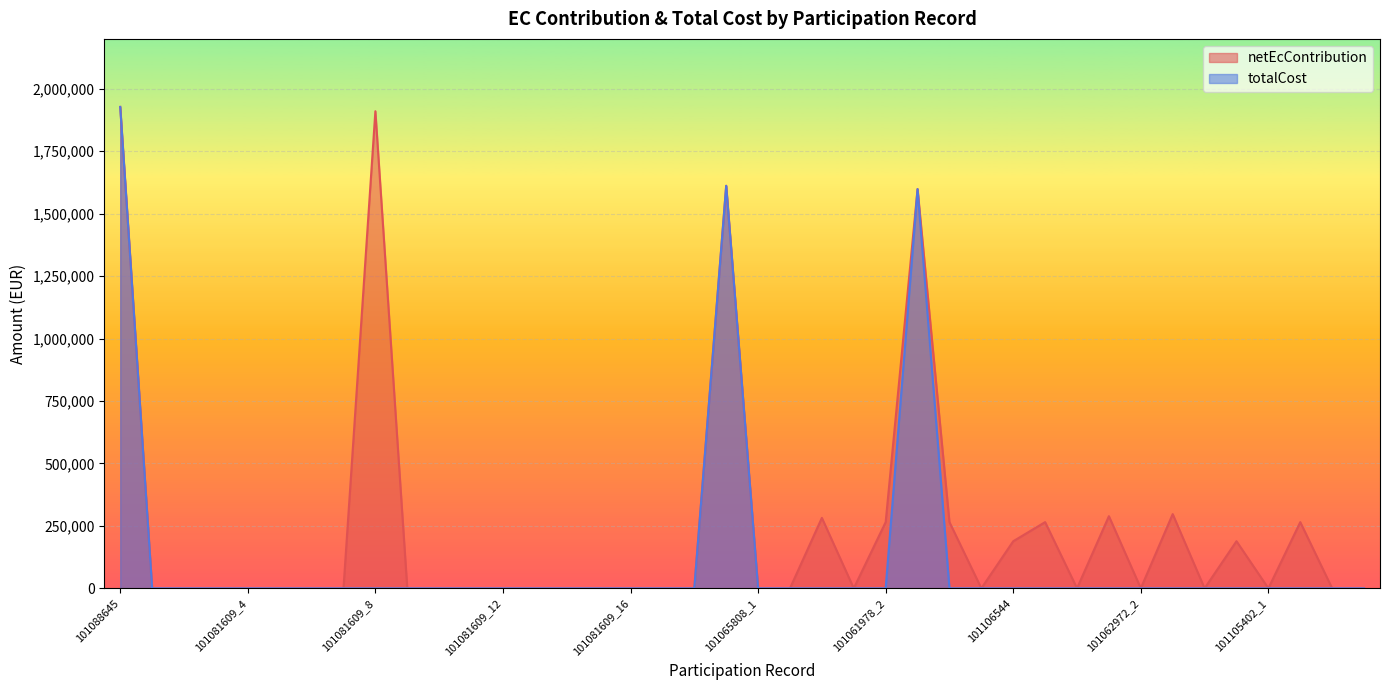

What is the label of the 9th point from the left?

101081609_8